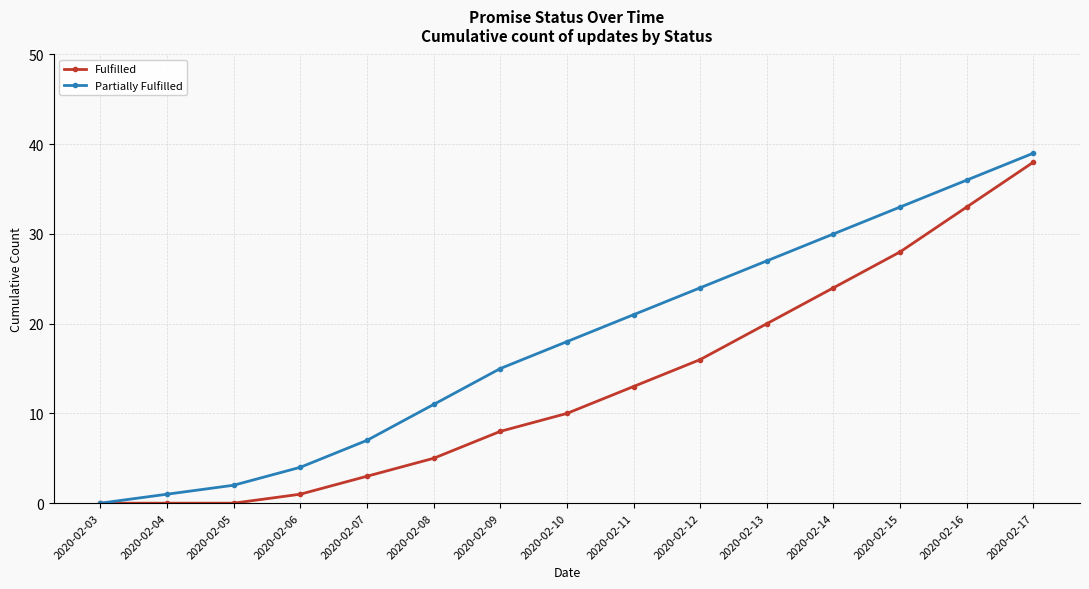

What is the total value across all series at 2020-02-10?

28